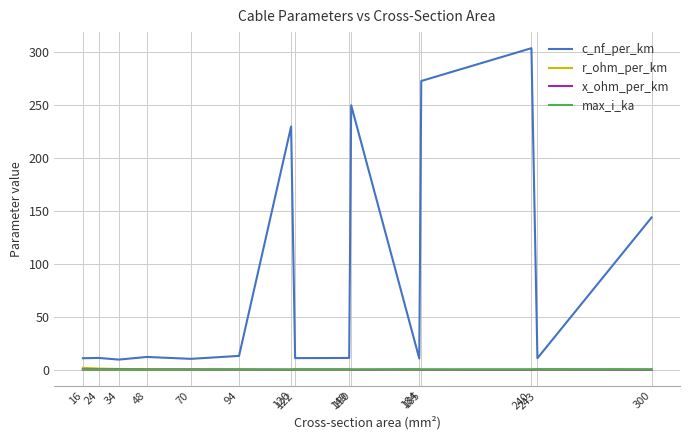

True or false: x_ohm_per_km and c_nf_per_km intersect in this chart.

False